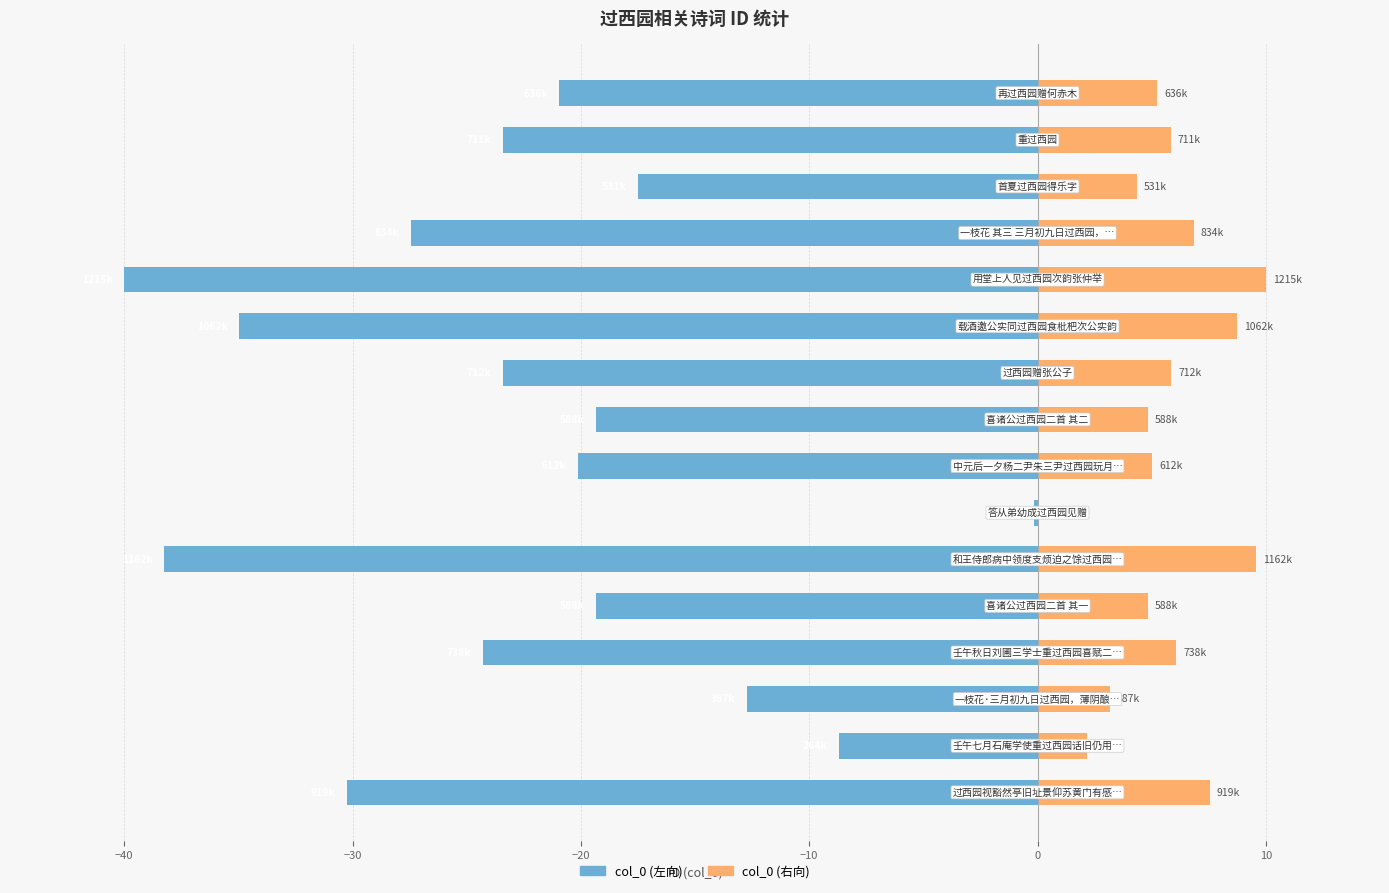

Reading left to right, what are all the values shown in this chart?

col_0 (左向): -30.2	-8.7	-12.7	-24.3	-19.4	-38.2	-0.2	-20.1	-19.4	-23.4	-35.0	-40.0	-27.4	-17.5	-23.4	-20.9
col_0 (右向): 7.6	2.2	3.2	6.1	4.8	9.6	0.0	5.0	4.8	5.9	8.7	10.0	6.9	4.4	5.9	5.2